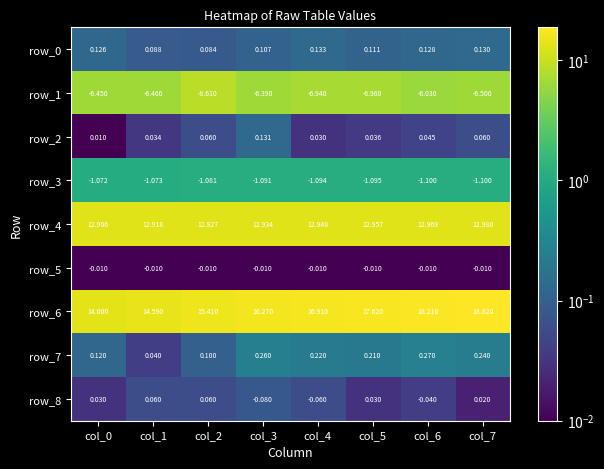

How many categories are shown in the chart?

8